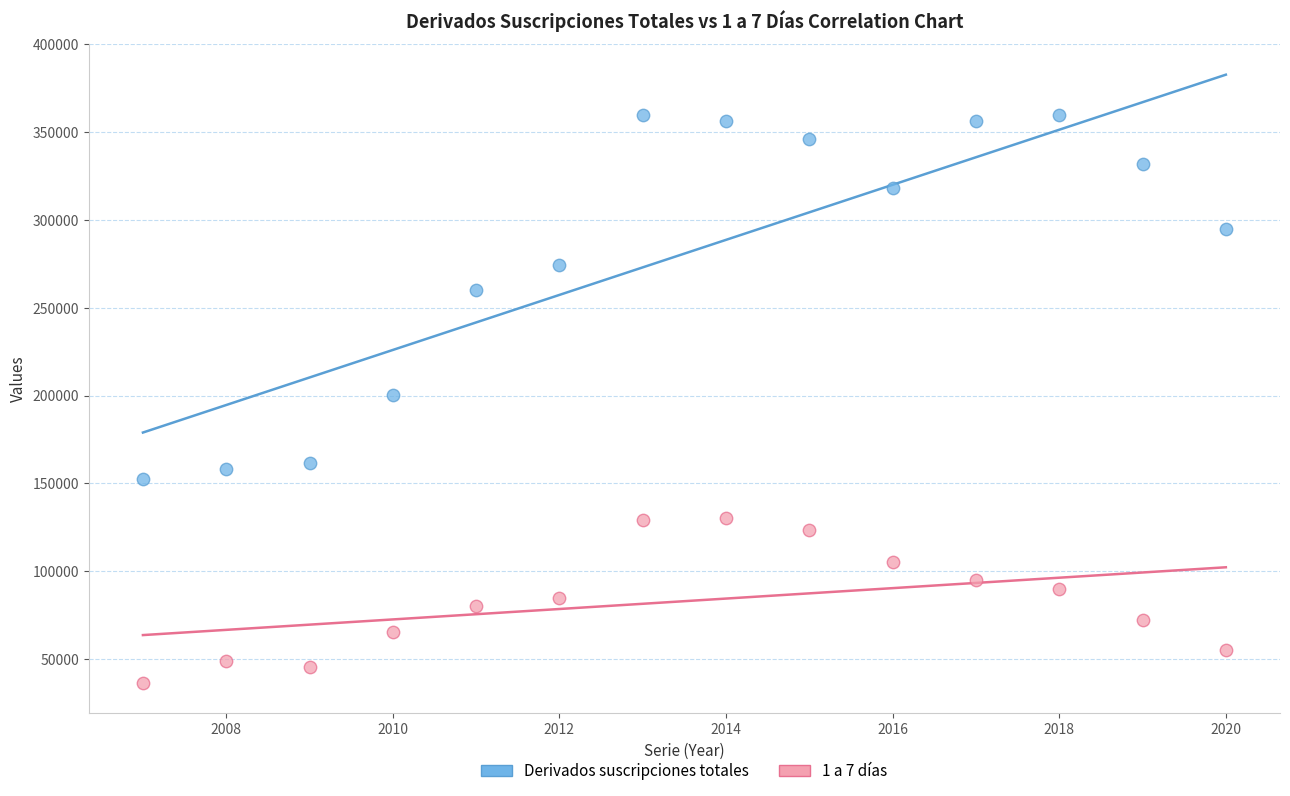

Which series has the largest Y range (max minus min)?

Derivados suscripciones totales